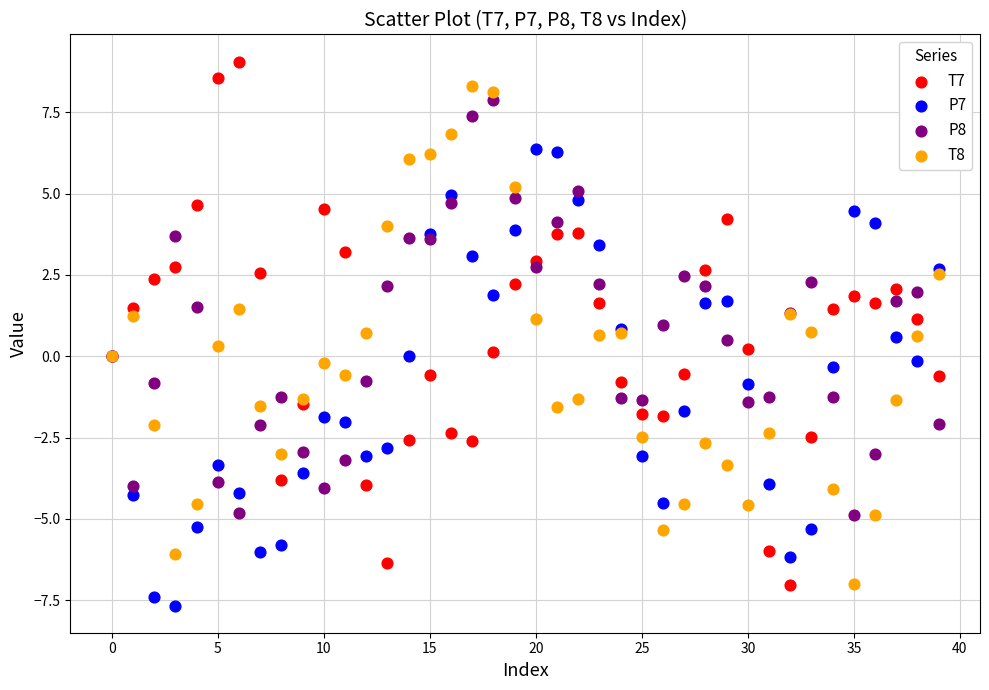

Which series reaches the maximum Y coordinate?

T7